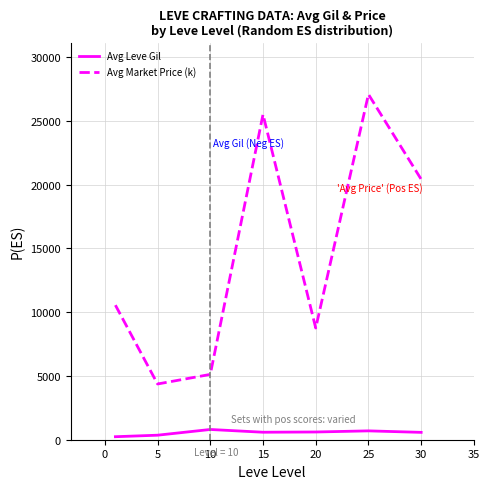

True or false: Avg Leve Gil and Avg Market Price (k) intersect in this chart.

False